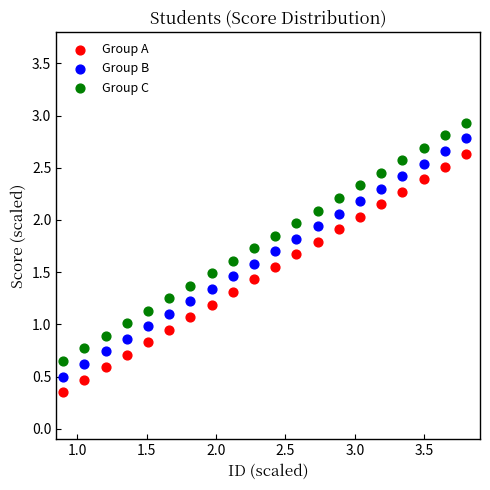

What are all the series names shown in the legend?

Group A, Group B, Group C